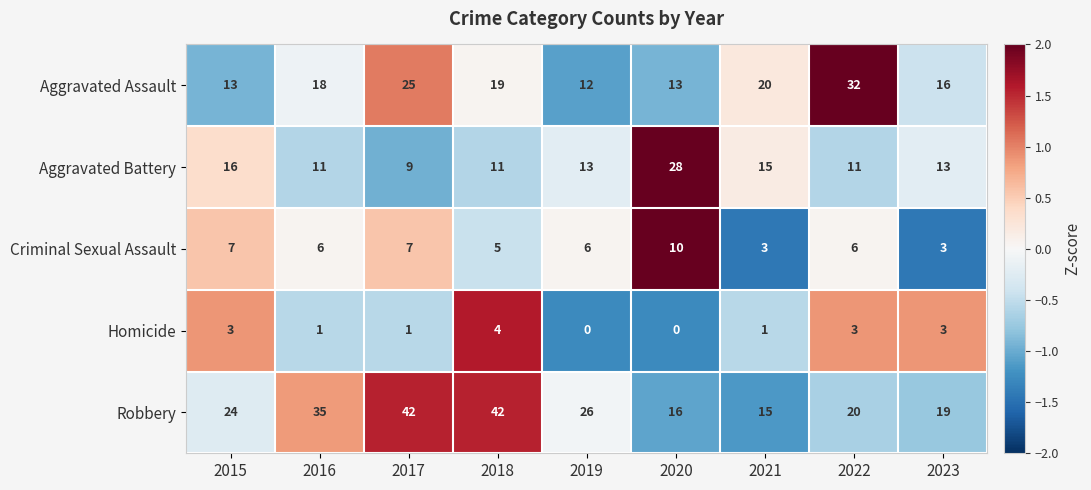

Which series has the widest spread of values?

Robbery